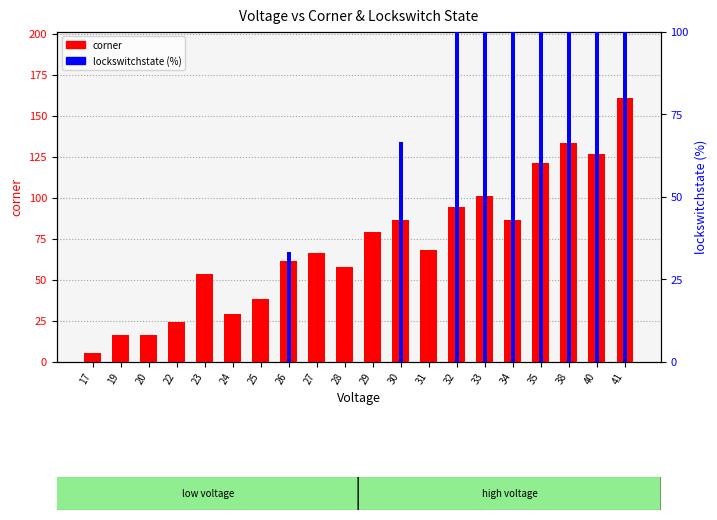

Where does the corner series first go above 68?

29